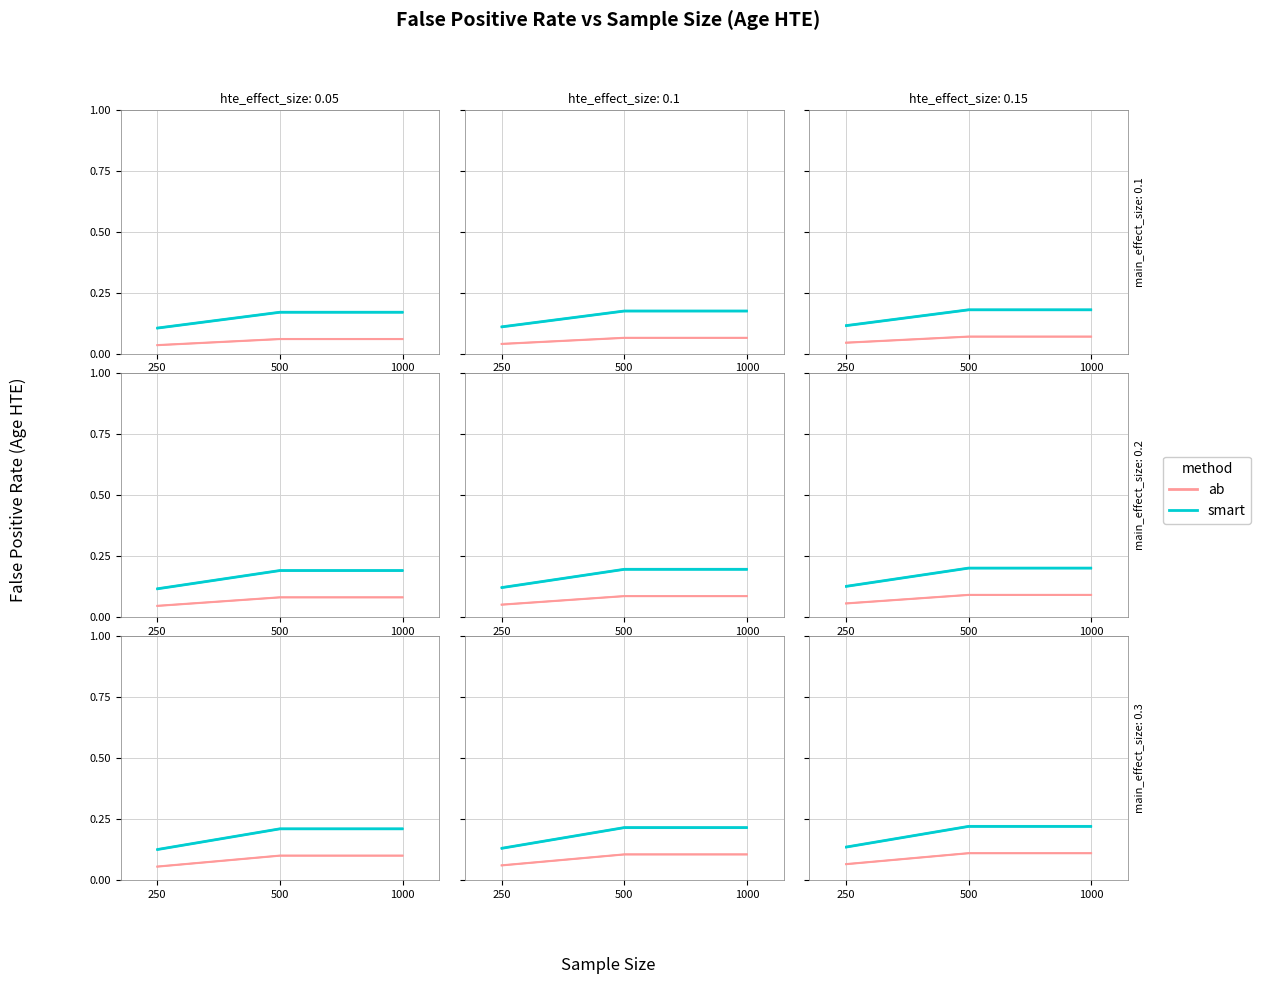

At how many categories does at least one series exceed 0?

3